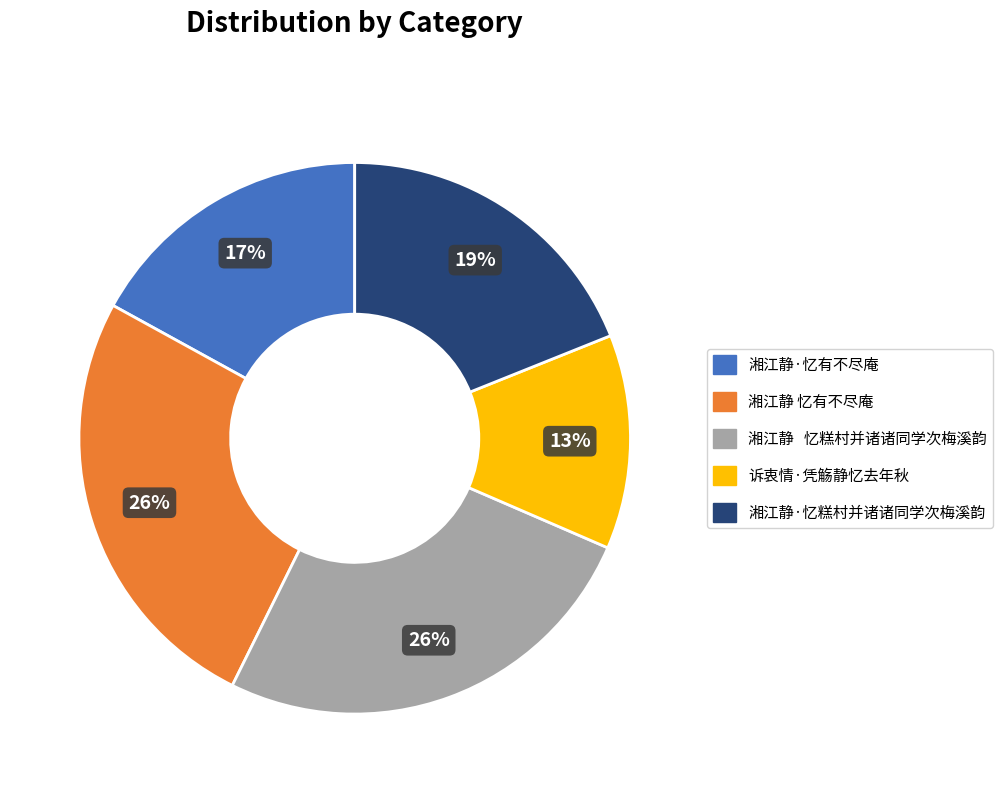

How many slices are in this pie chart?

5